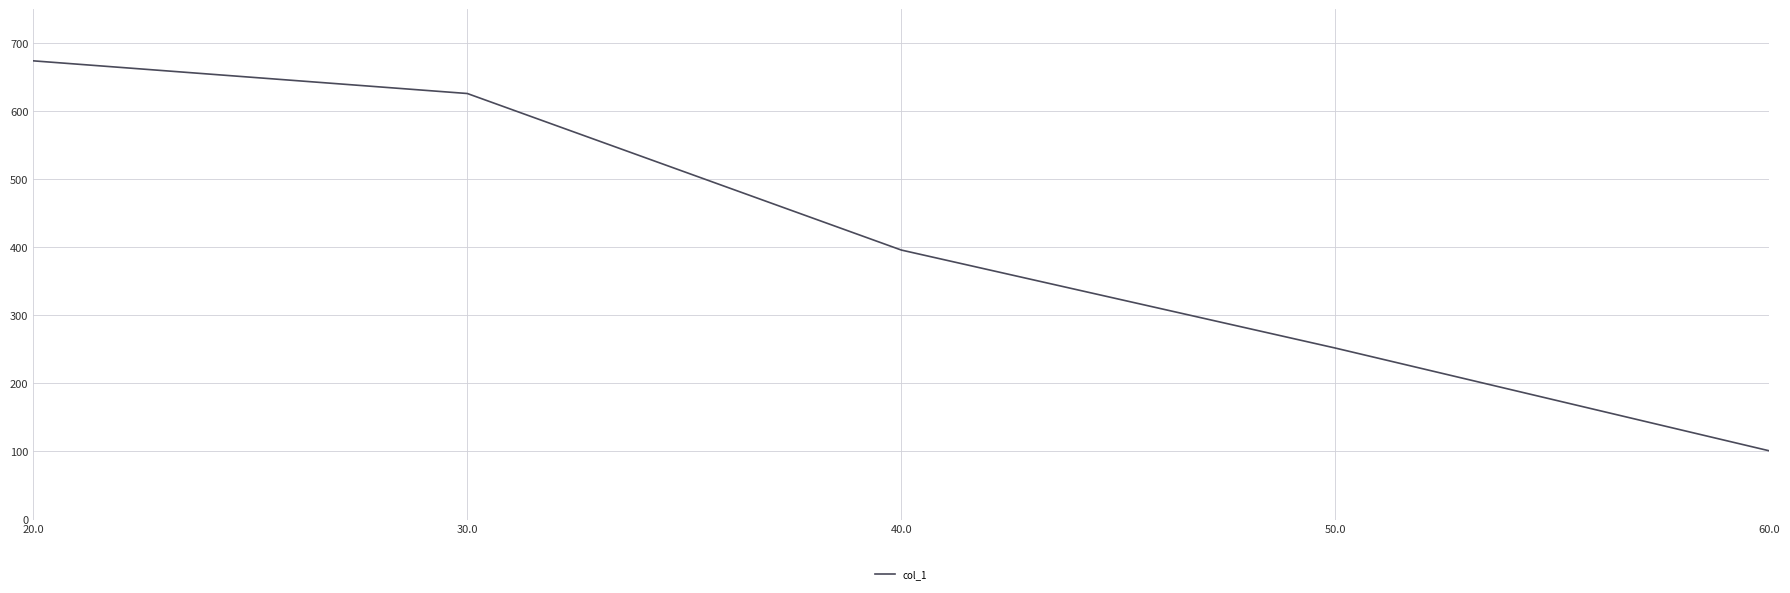

True or false: the data shows 101 at 60.0.

True